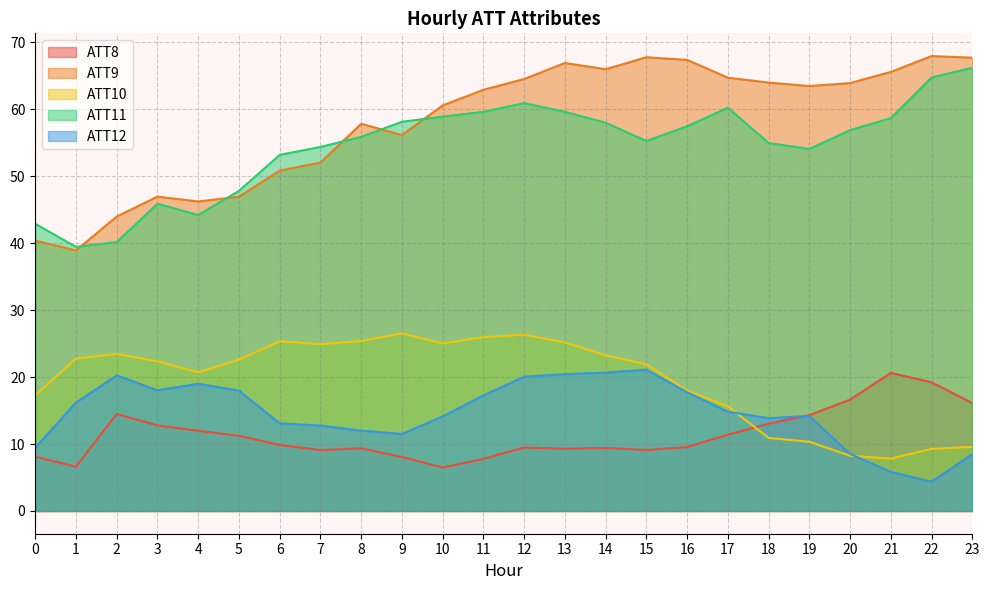

Where is ATT12 nearest to the value 12?

8